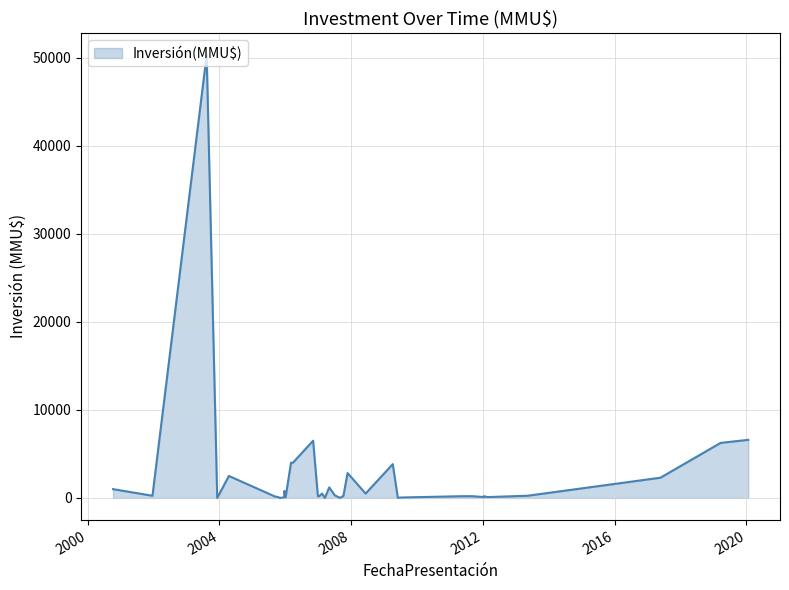

What is the maximum value shown in the chart?

50300